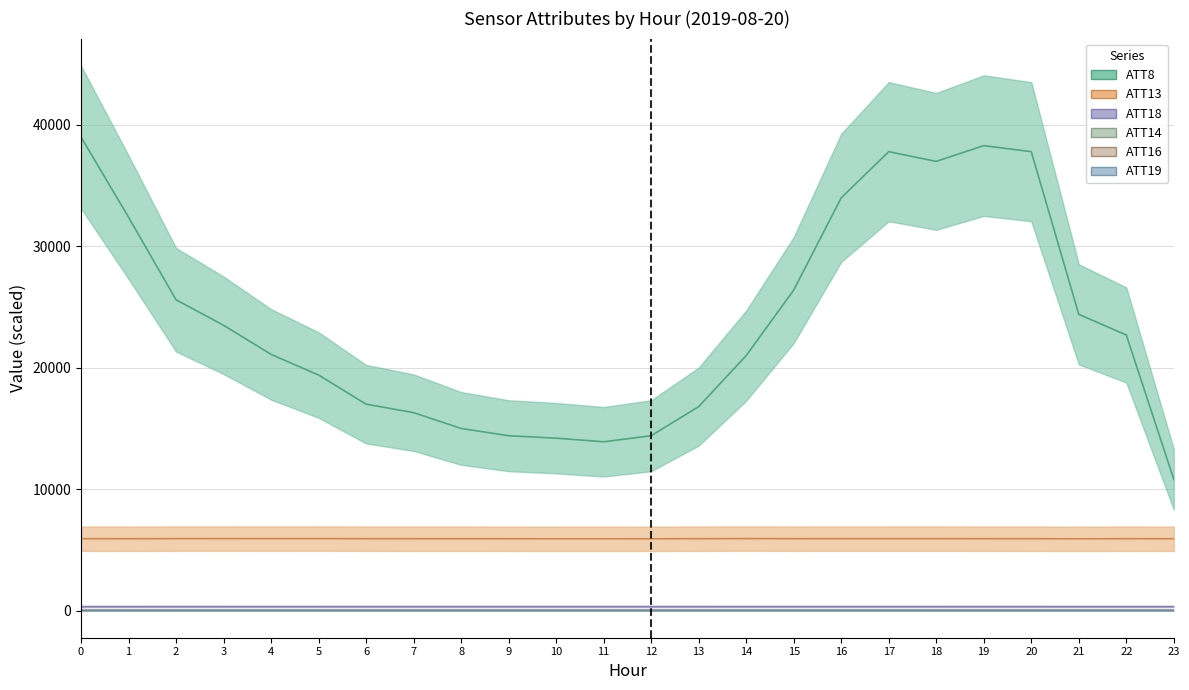

Does the chart display data point markers on the line(s)?

No